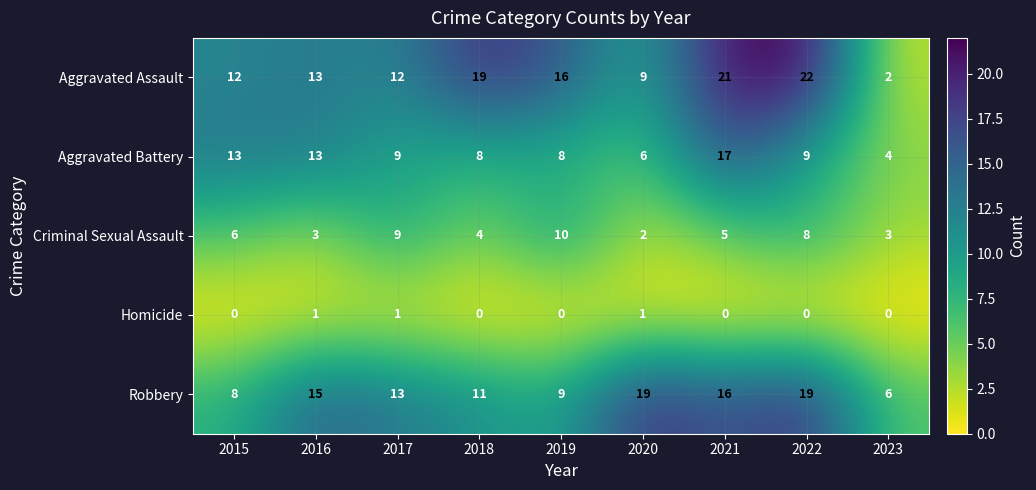

Which category has the highest value across all series?

2022